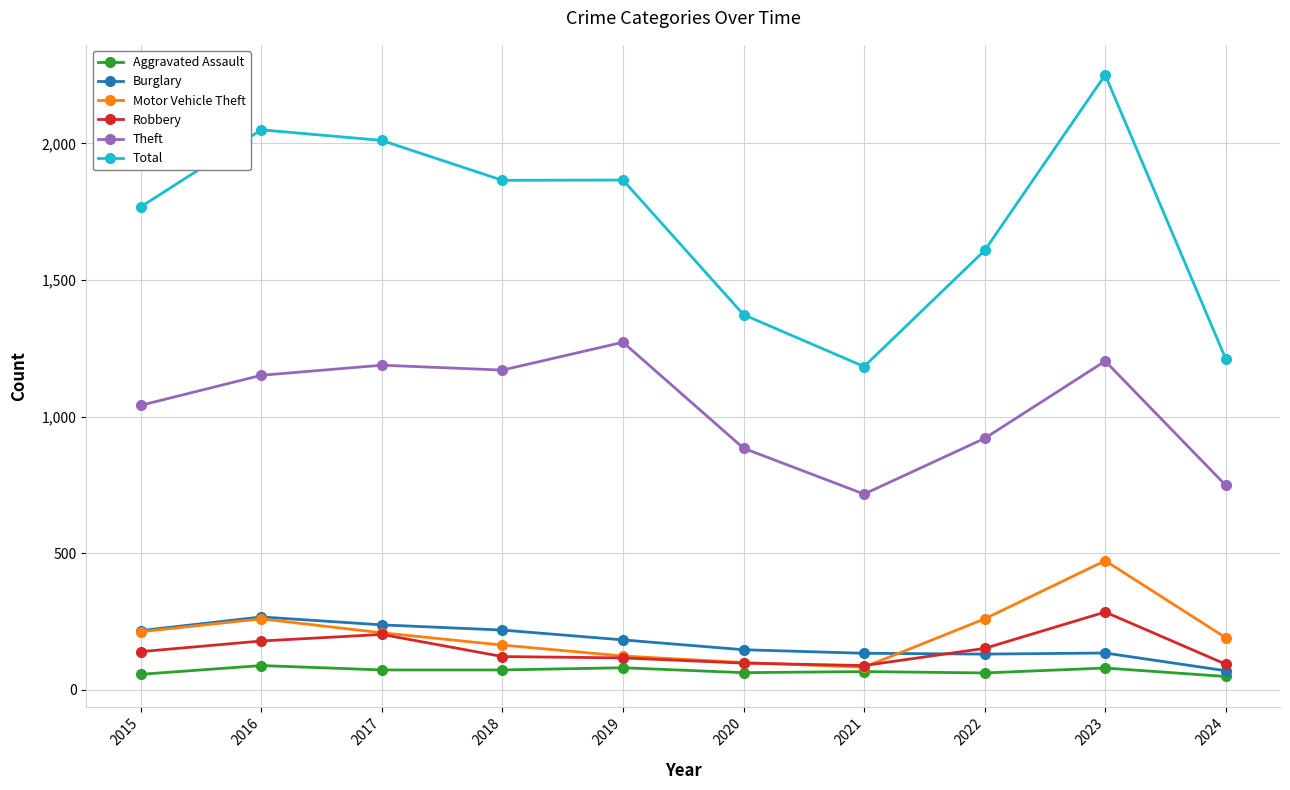

Is this an area chart (filled region under the line)?

No